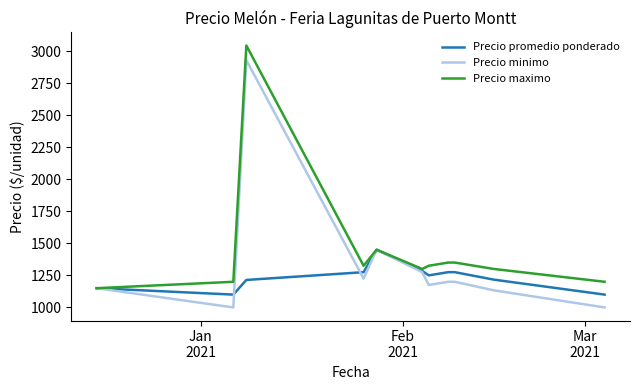

Rank the series by their average value, from lowest to highest.

Precio promedio ponderado, Precio minimo, Precio maximo